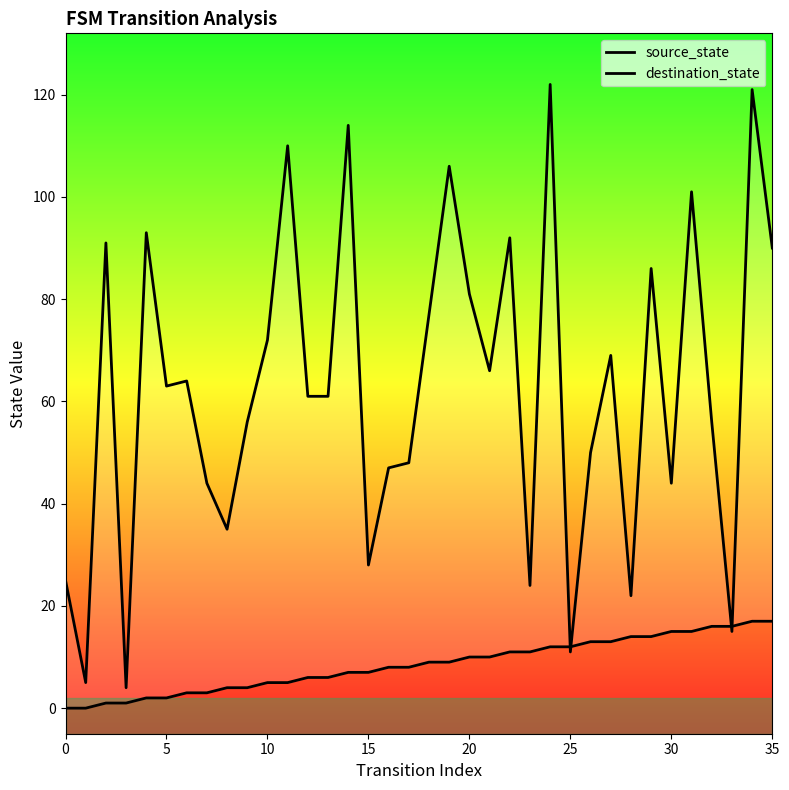

What is the total value across all series at 9?

60